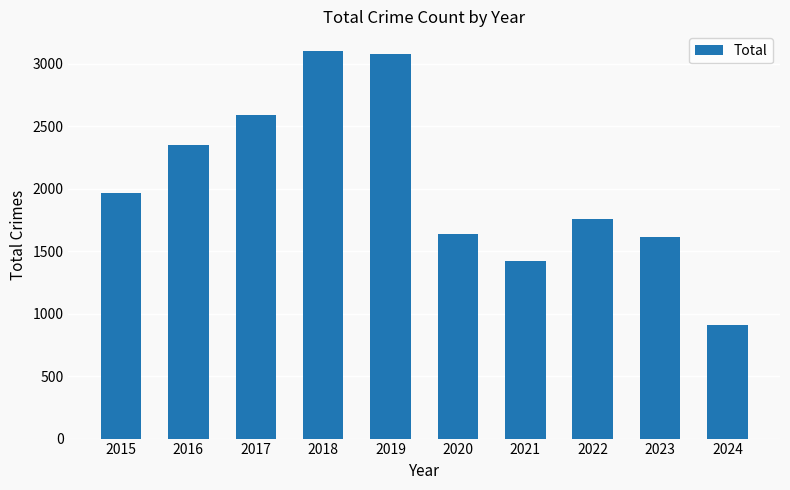

What is the change in value from 2018 to 2020?

-1471